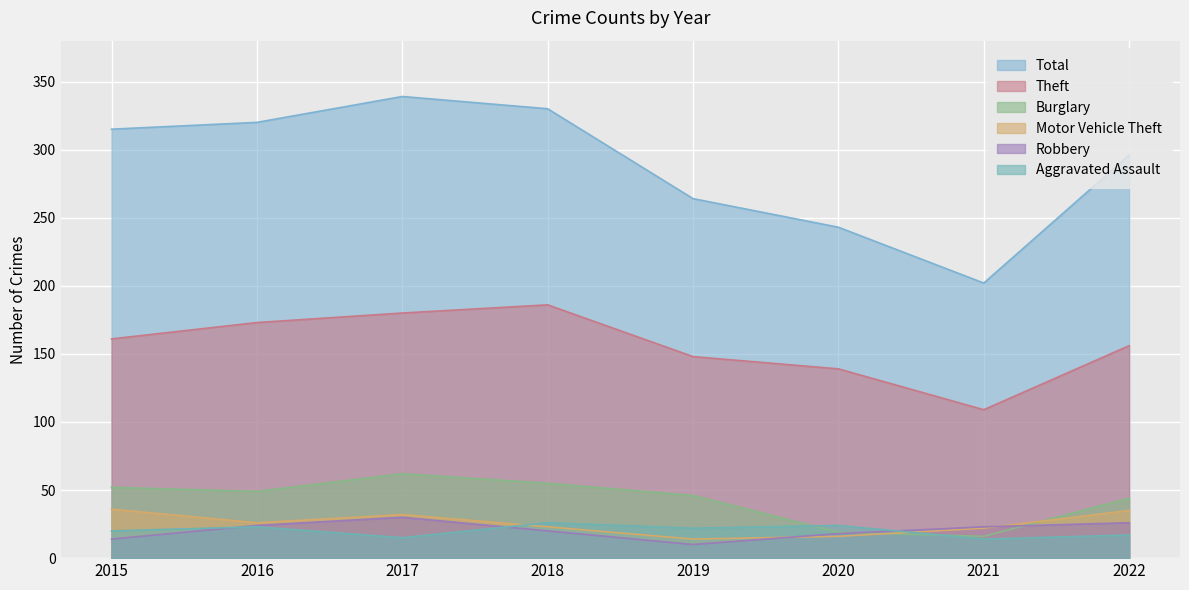

Count the number of categories in the chart.

8